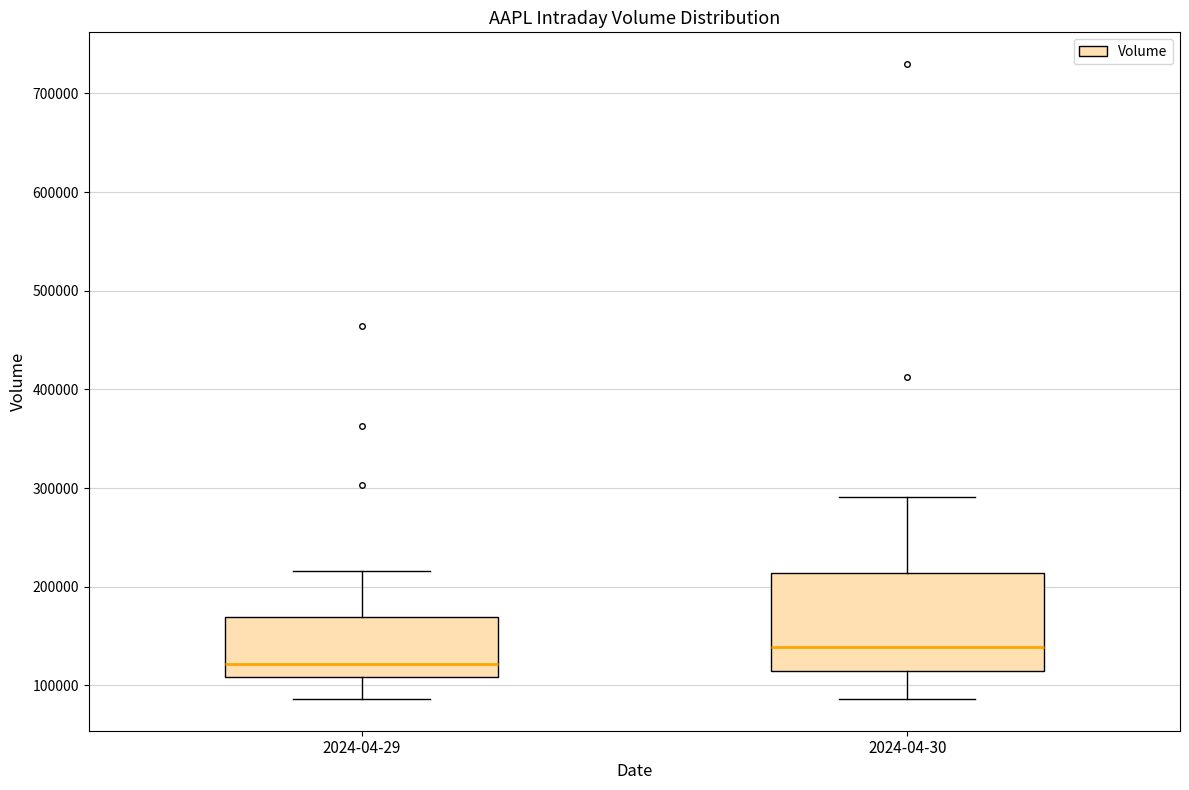

Reading left to right, read every box against the y-axis: the position of its median line, the range the box covers, and the ends of its whiskers. The values are not printed on the chart, so give them approximately, as read against the axis.

2024-04-29: median 120000, box 110000 to 170000, whiskers 90000 to 220000
2024-04-30: median 140000, box 110000 to 210000, whiskers 90000 to 290000